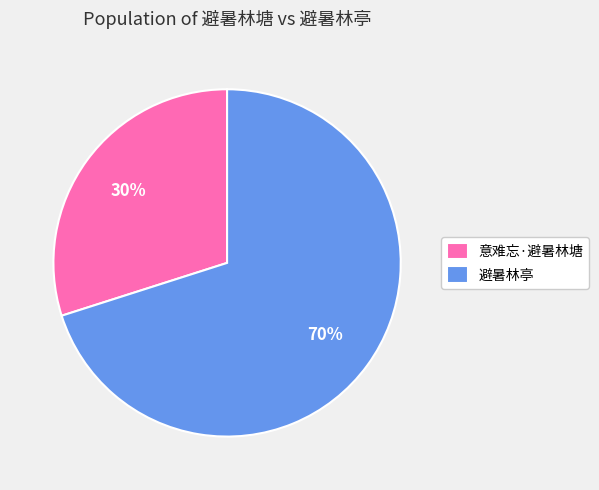

To the nearest percent, what is the difference between the largest and smallest slice percentages?

40%